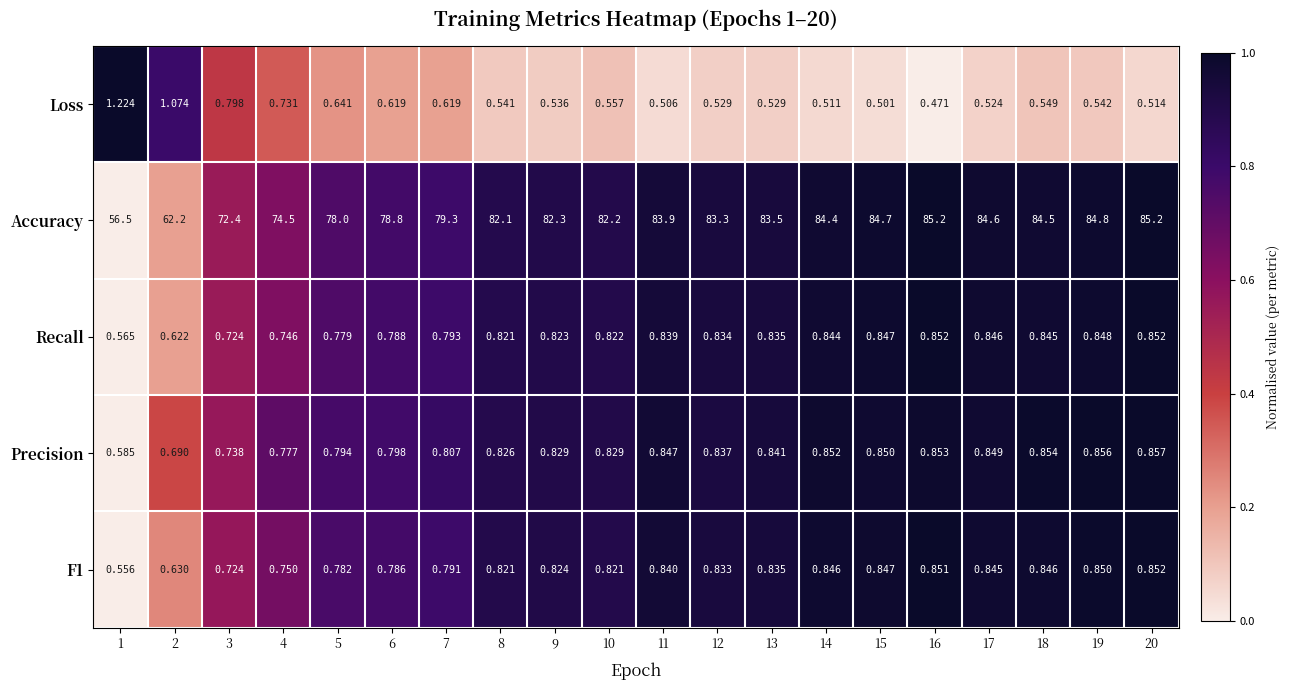

Is the value of F1 at 18 greater than the value of Accuracy at 16?

No